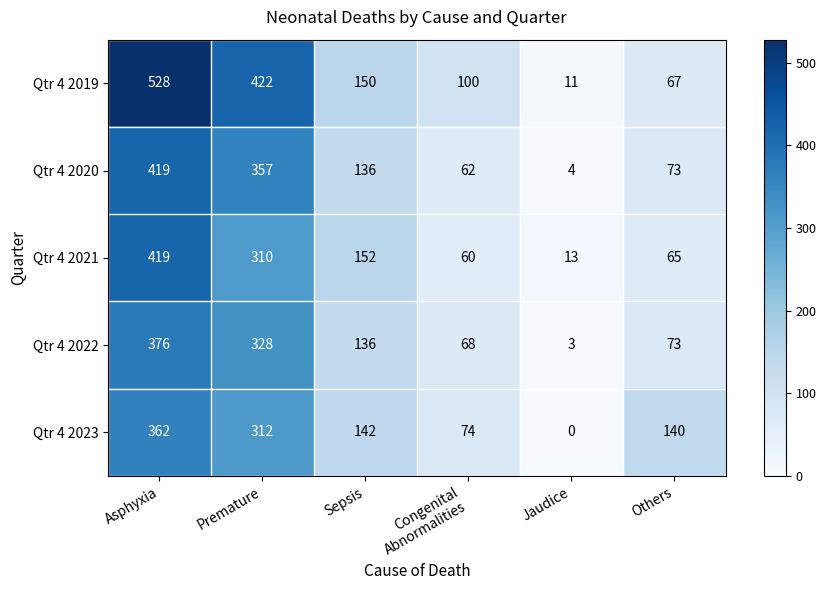

What is the average value of the Qtr 4 2020 series?

175